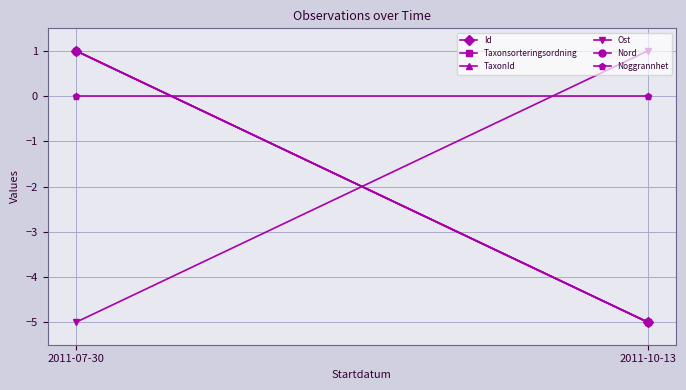

How many series are shown in this chart?

6